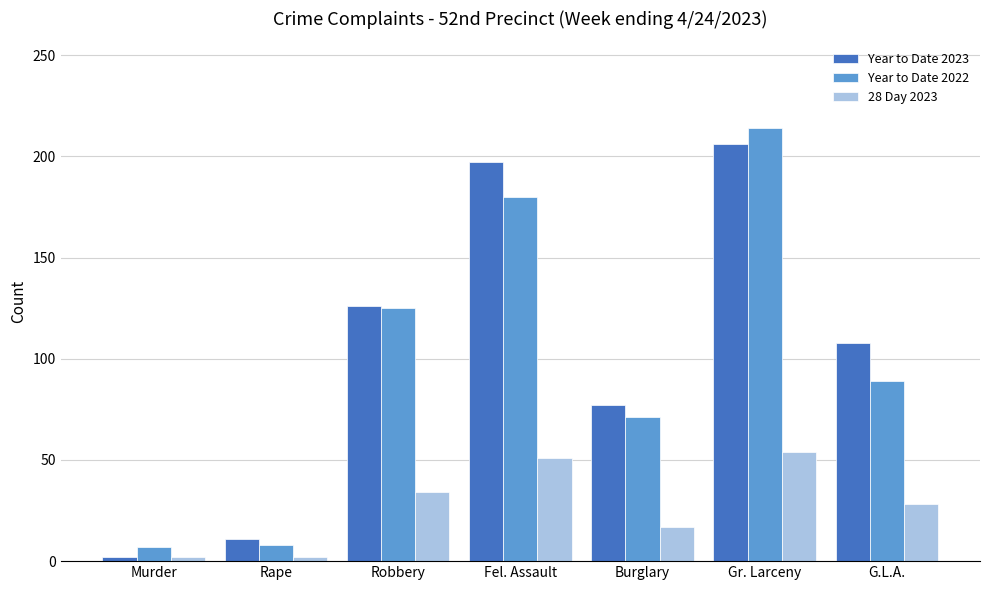

What position from the right is Rape?

6